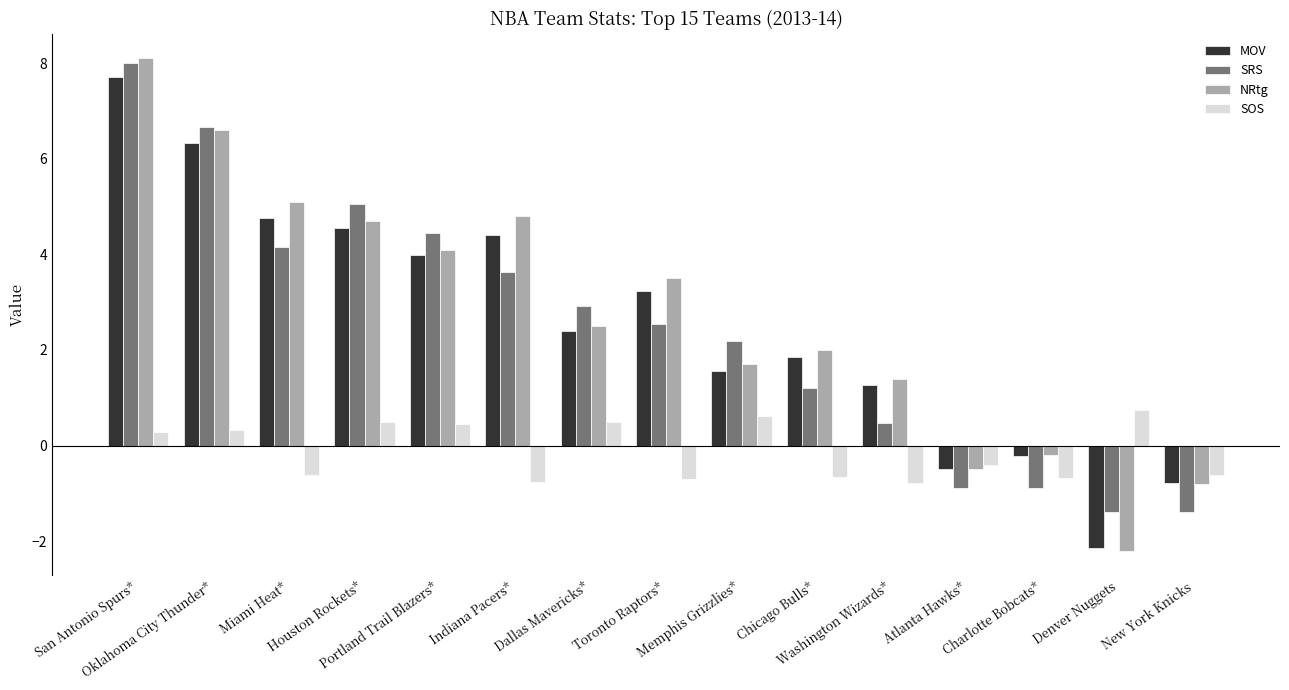

What position from the right is New York Knicks?

1